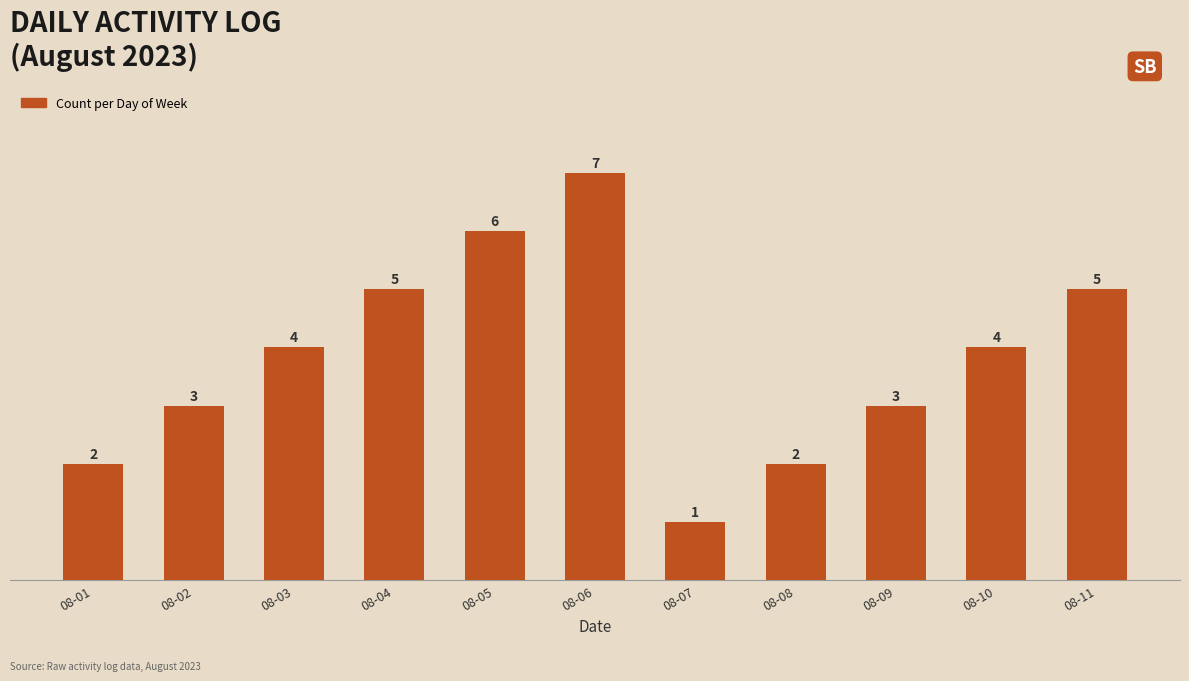

The value at 08-08 is 2. True or false?

True